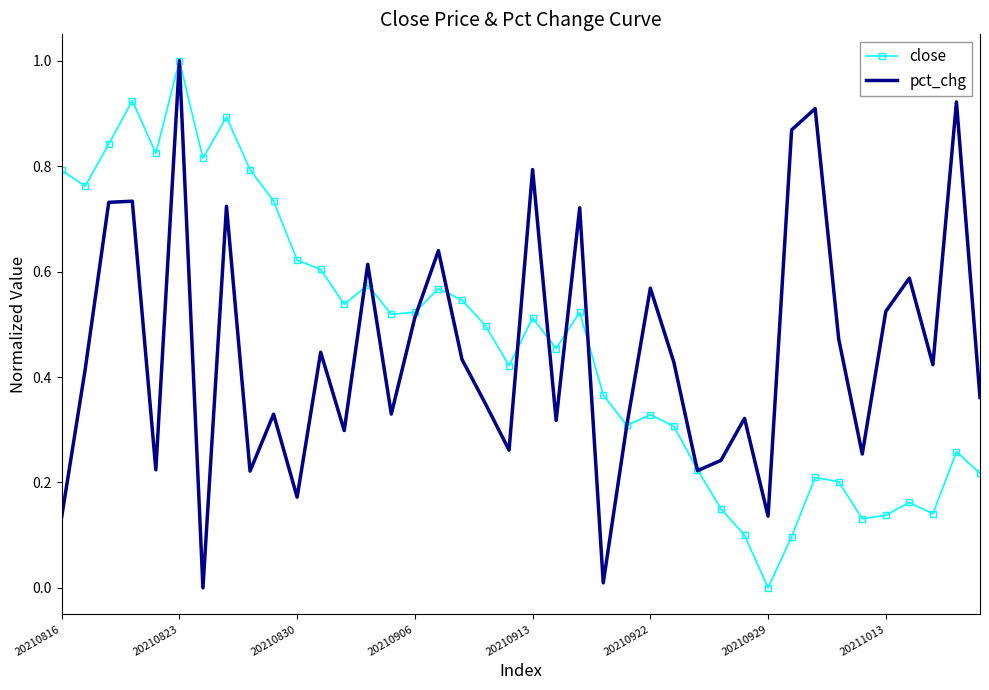

What is the highest value of the close series?

1.0